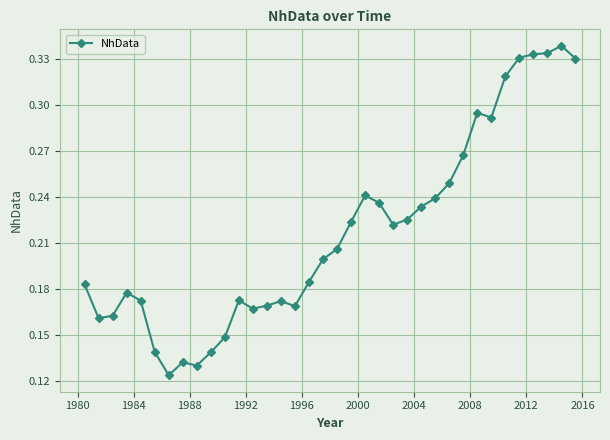

True or false: the data has more than 1 interior local peaks.

True